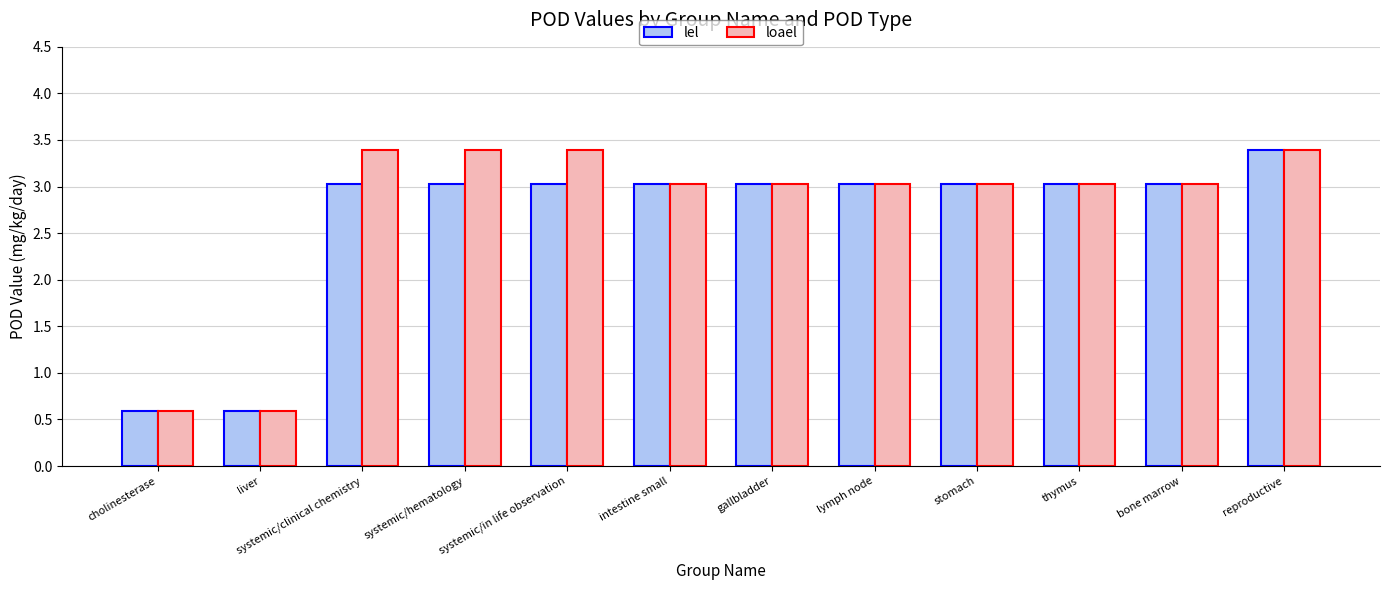

What position from the right is cholinesterase?

12